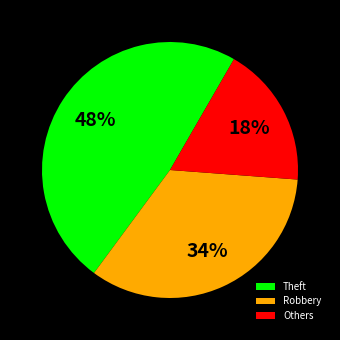

To the nearest percent, what is the difference between the Robbery and Others slice percentages?

16%